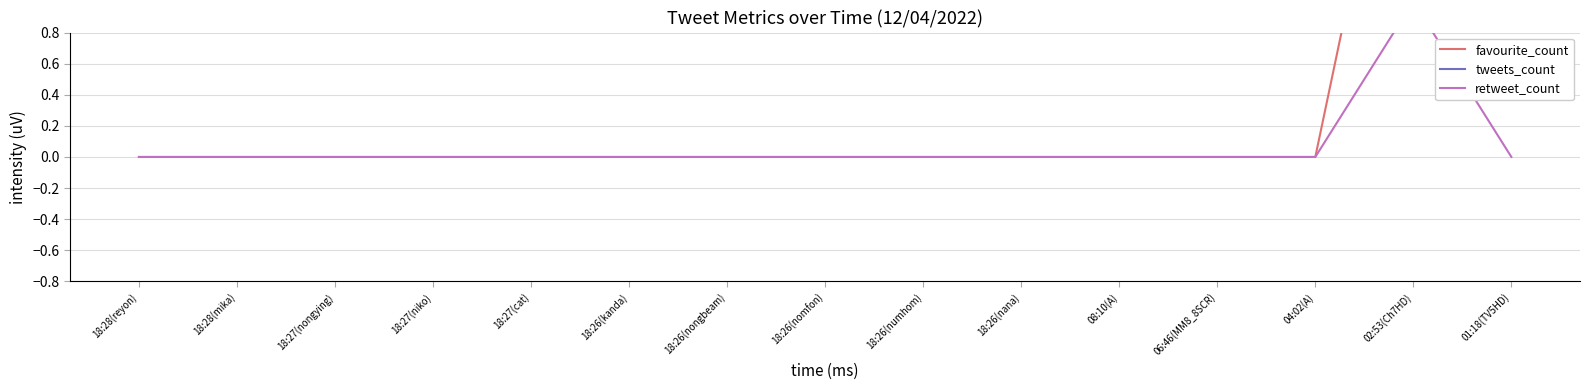

At which label is favourite_count closest to 1?

18:28(reyon)